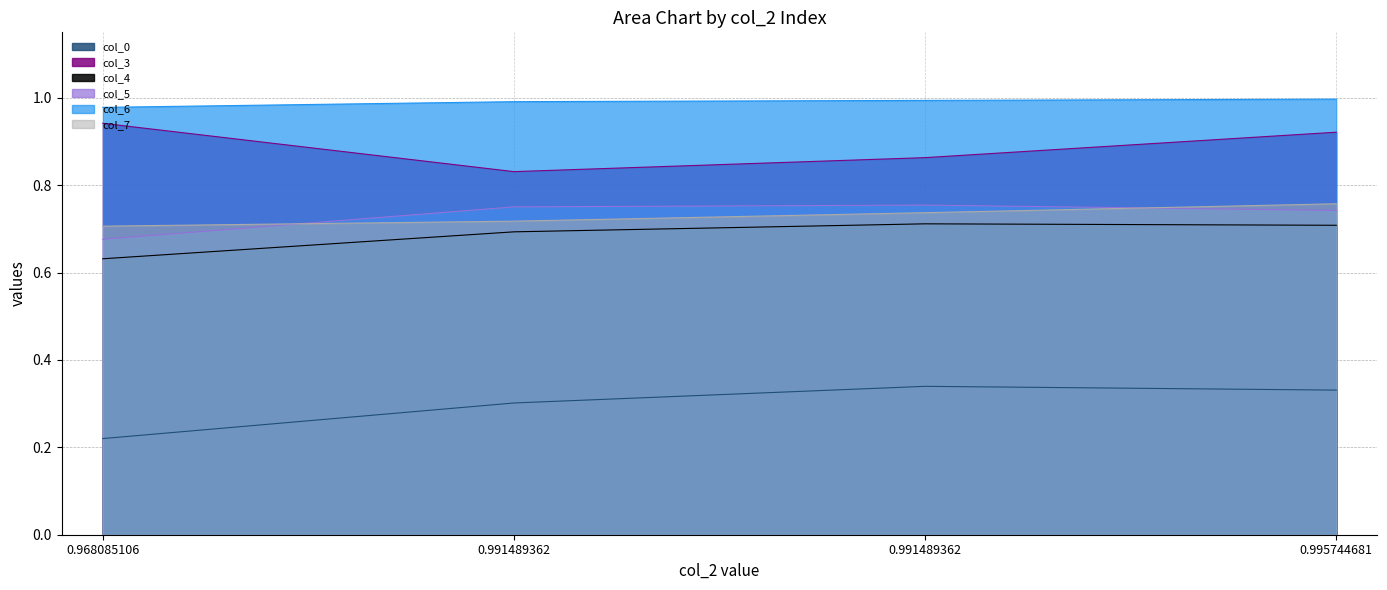

What is the minimum value for col_6?

1.0